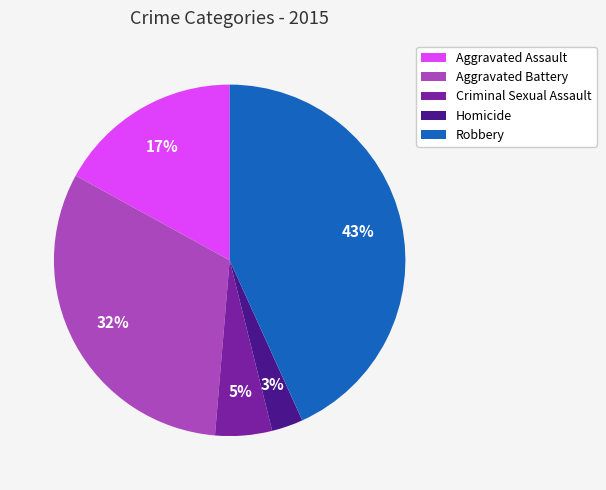

The Robbery slice represents 32% of the pie. True or false?

False